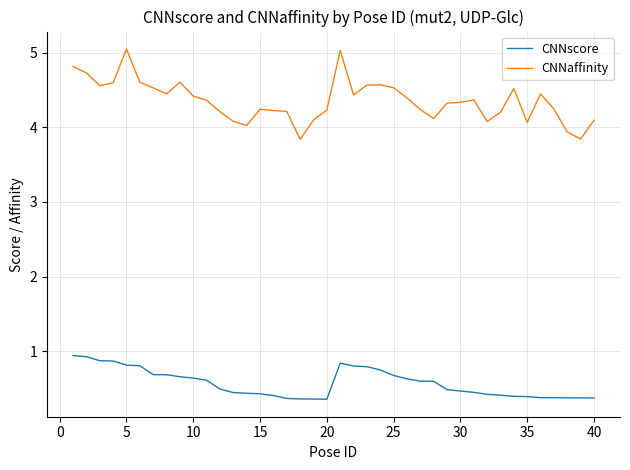

True or false: CNNscore and CNNaffinity intersect in this chart.

False